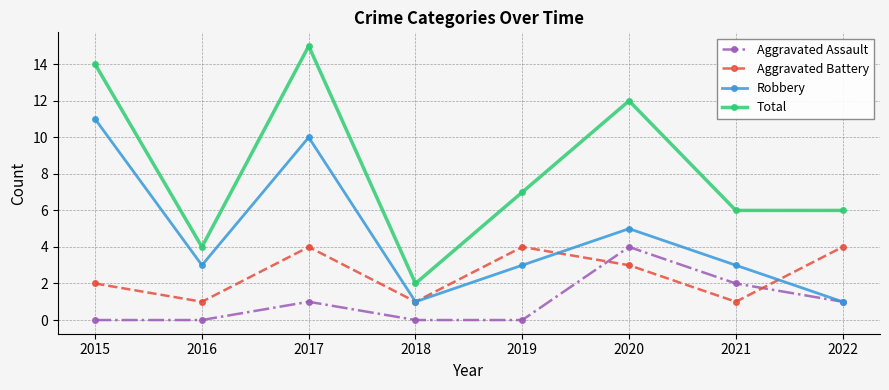

Which series has the largest total across all categories?

Total